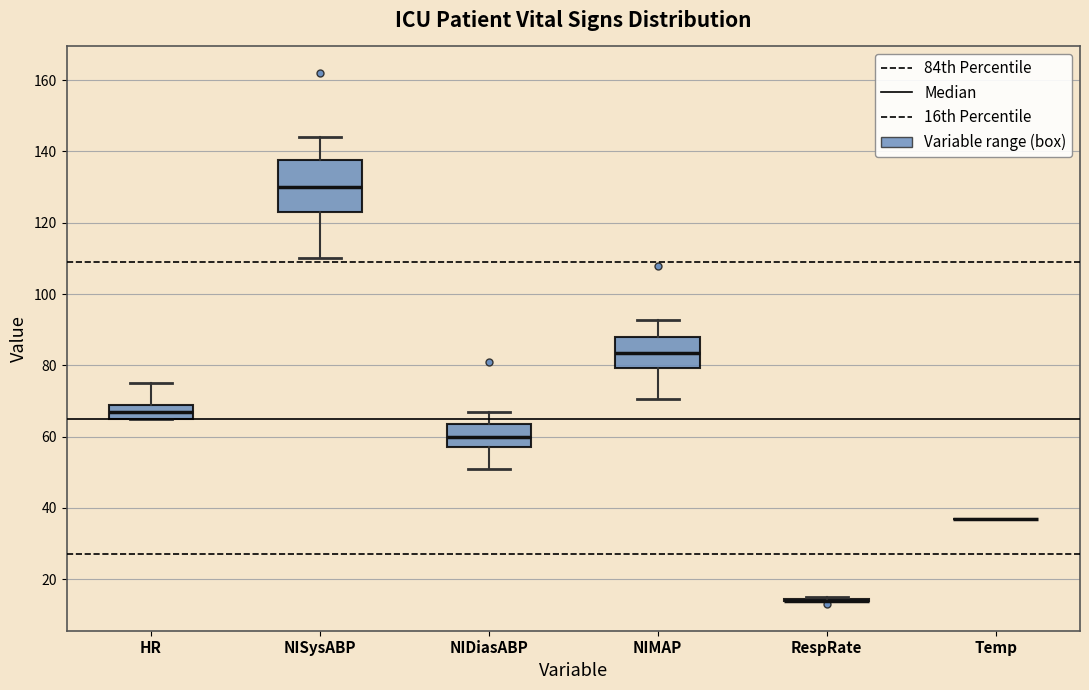

Reading left to right, read every box against the y-axis: the position of its median line, the range the box covers, and the ends of its whiskers. The values are not printed on the chart, so give them approximately, as read against the axis.

HR: median 68, box 66 to 70, whiskers 66 to 76
NISysABP: median 130, box 124 to 138, whiskers 110 to 144
NIDiasABP: median 60, box 58 to 64, whiskers 52 to 68
NIMAP: median 84, box 80 to 88, whiskers 70 to 92
RespRate: box collapsed to a line at 14, whiskers 14 to 16
Temp: box collapsed to a line at 36, whiskers 36 to 36